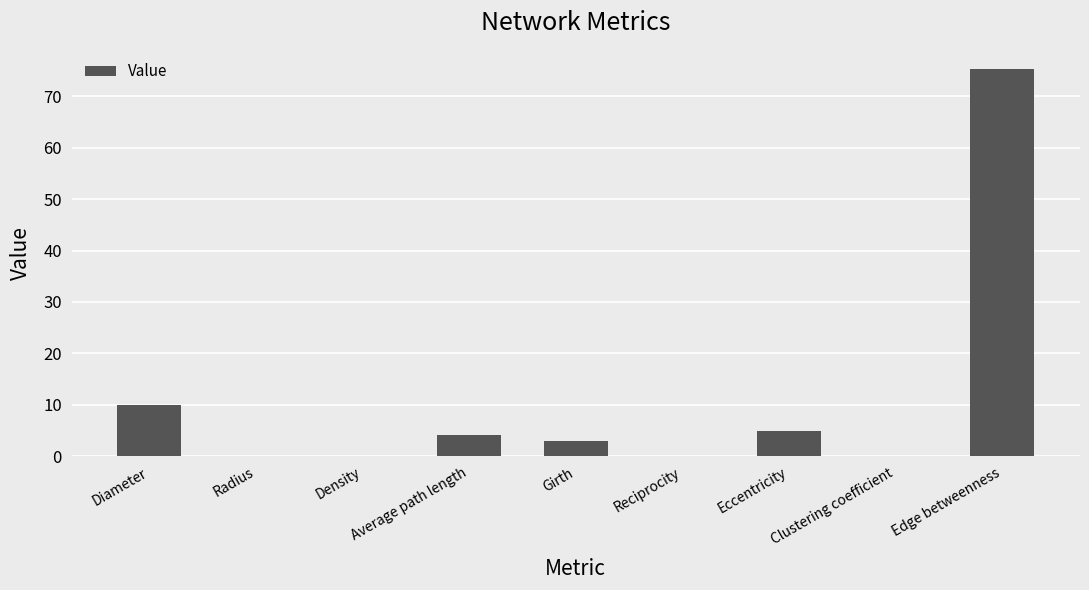

Which label corresponds to the largest value in the chart?

Edge betweenness